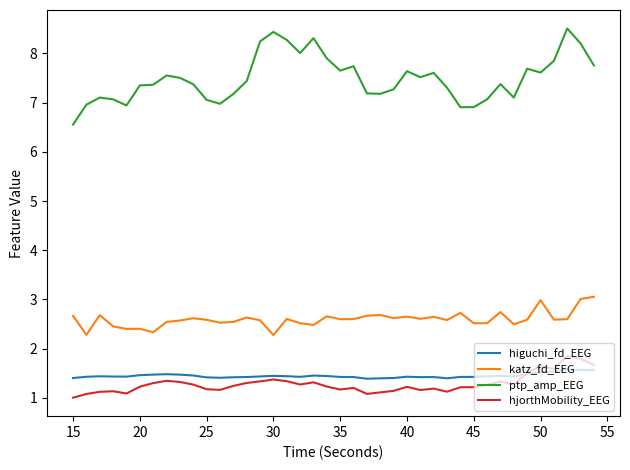

How many lines are shown in the chart?

4